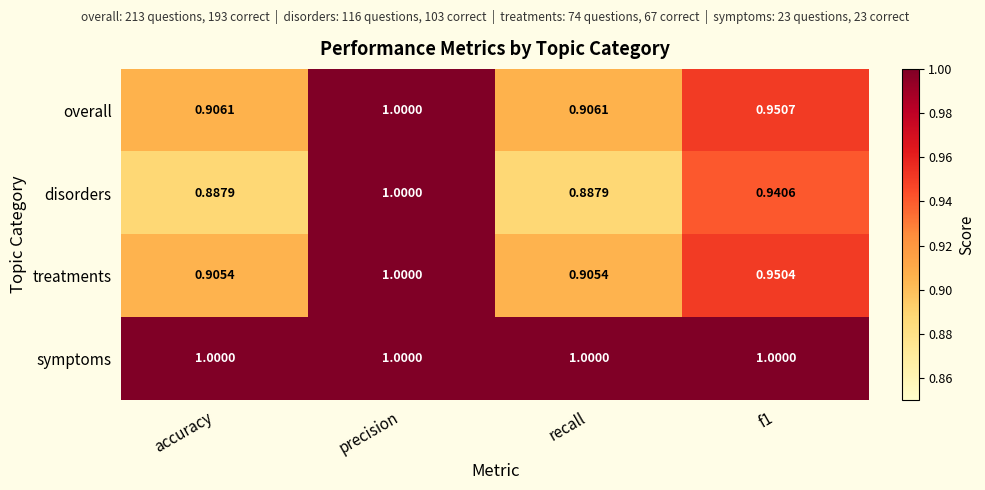

At which category is the sum across all series the highest?

precision